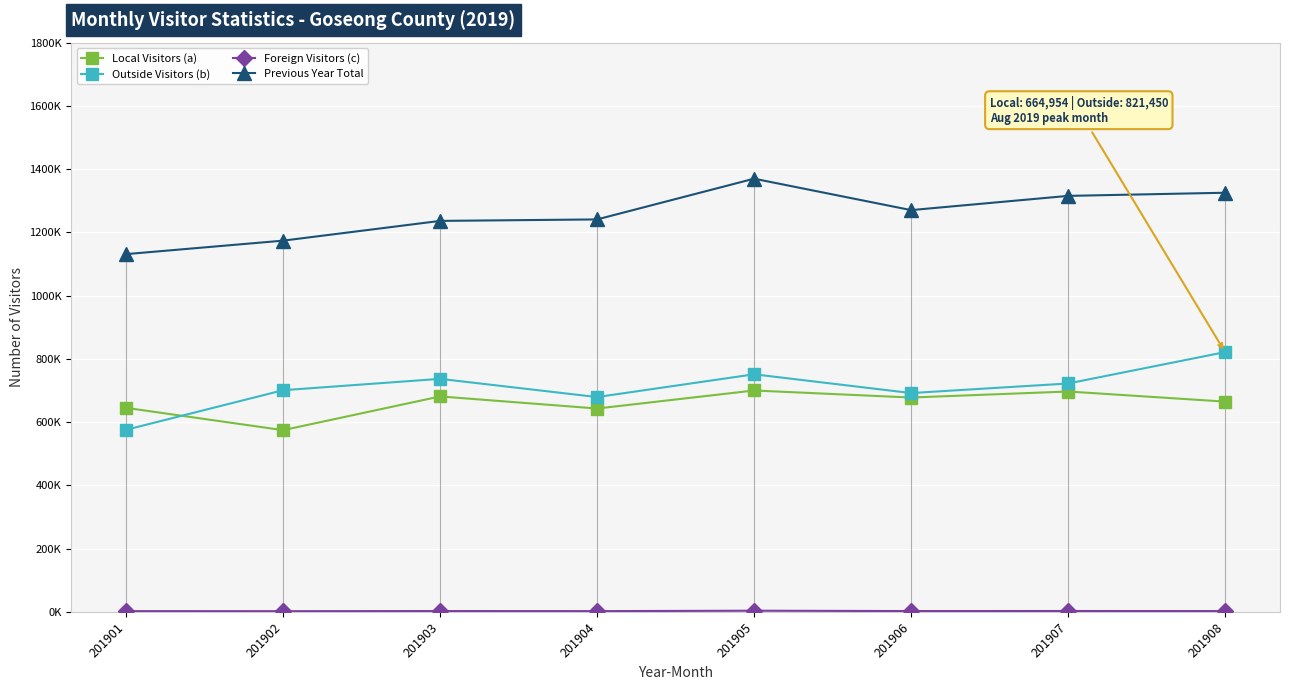

What is the maximum value shown in the chart?

1369799